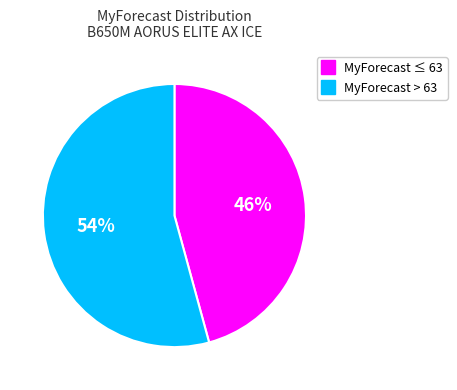

To the nearest percent, what is the average slice percentage?

50%